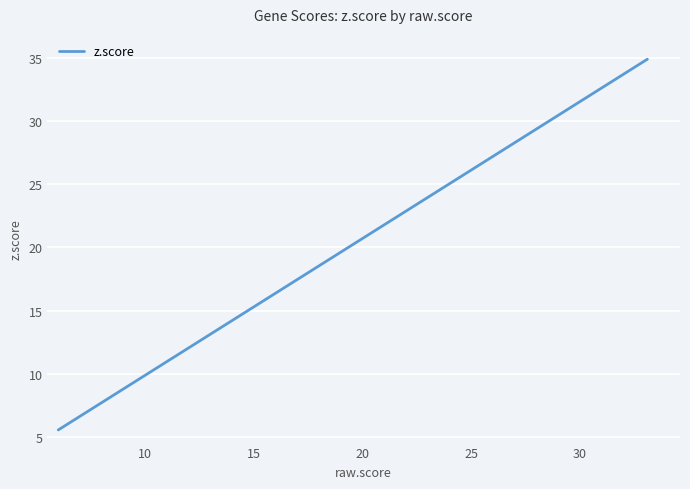

What is the greatest value displayed?

34.9